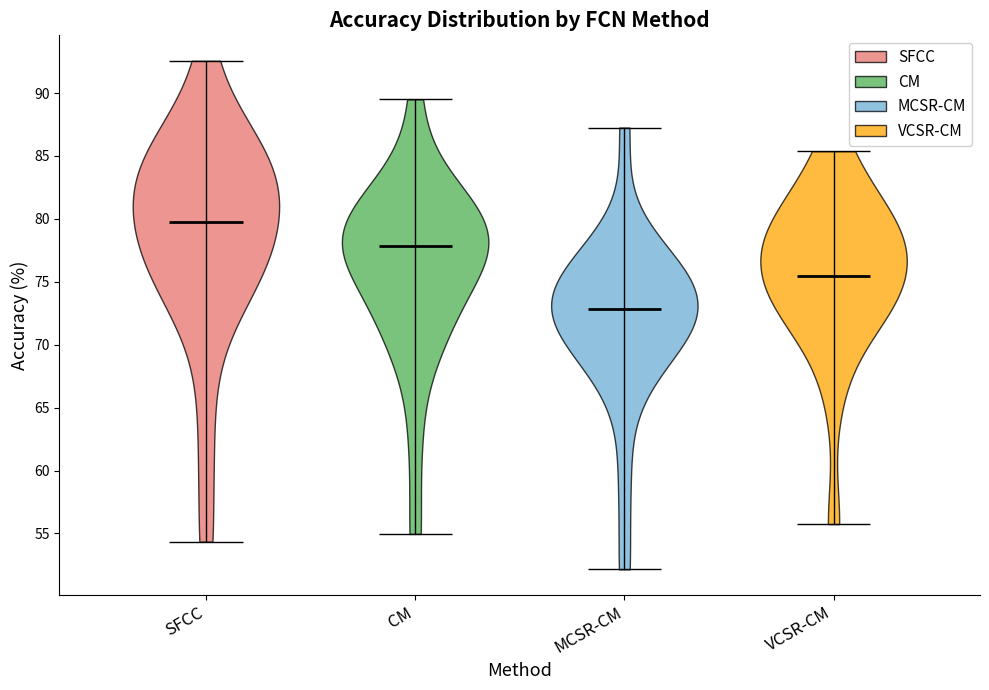

Which violin has the lowest median line?

MCSR-CM